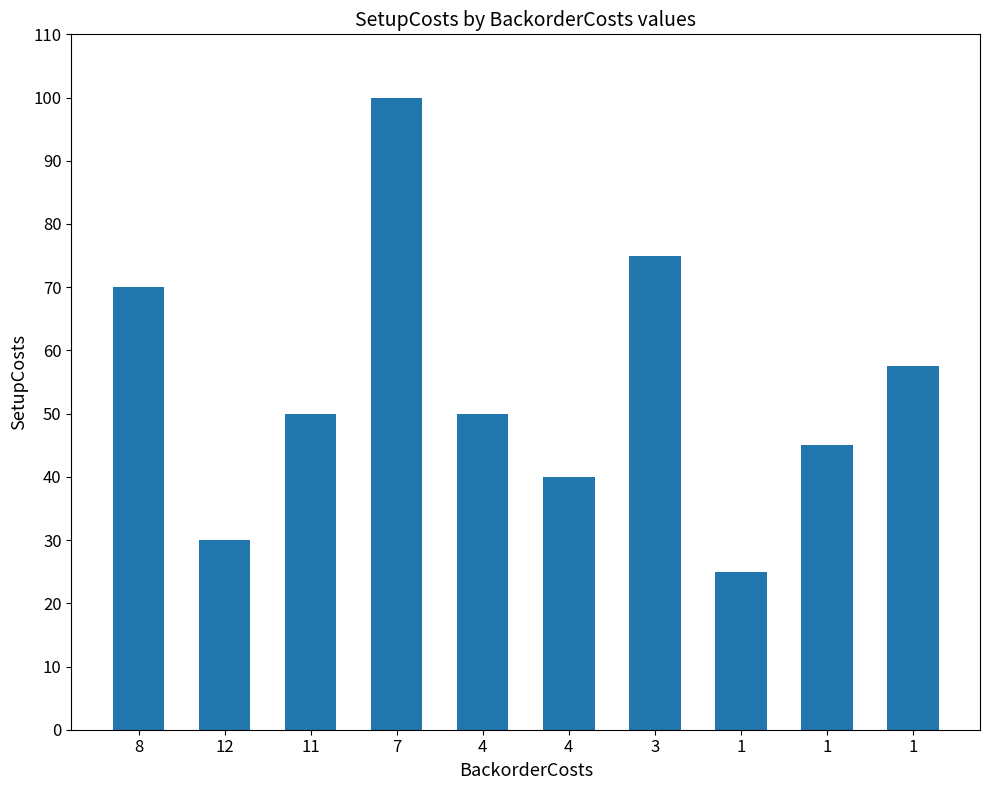

Are the bars grouped side by side (vs. stacked)?

No